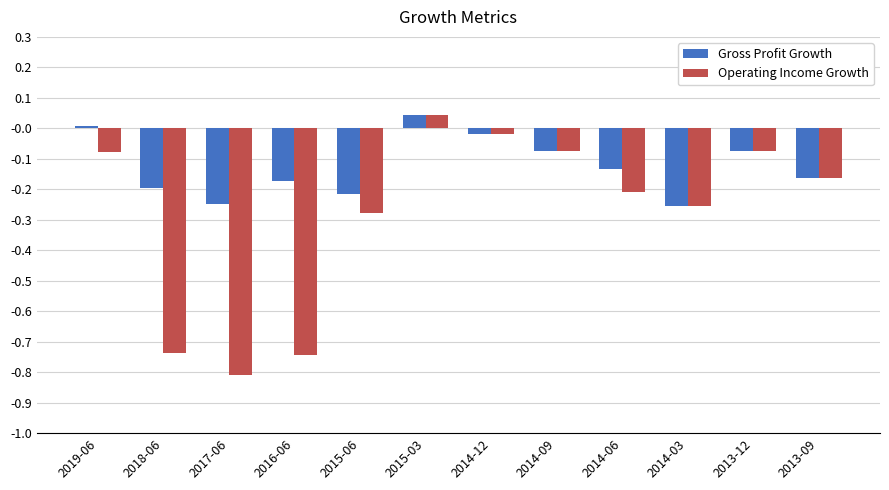

At 2015-06, list the series in order from largest to smallest.

Gross Profit Growth, Operating Income Growth